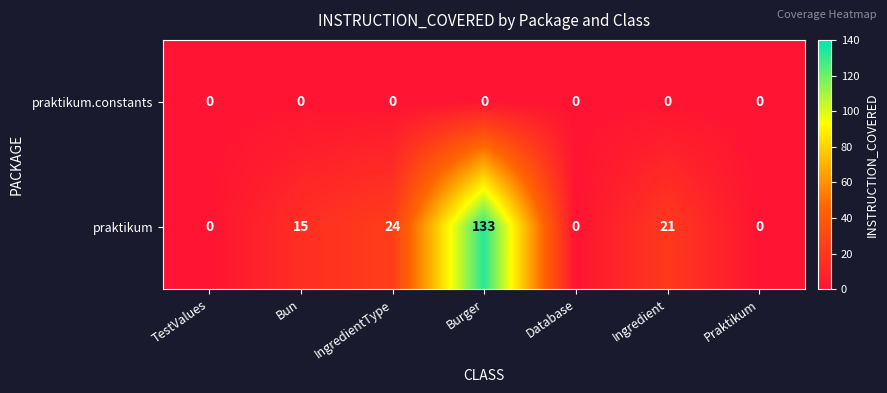

What is the approximate value of praktikum at IngredientType, to the nearest 5?

25